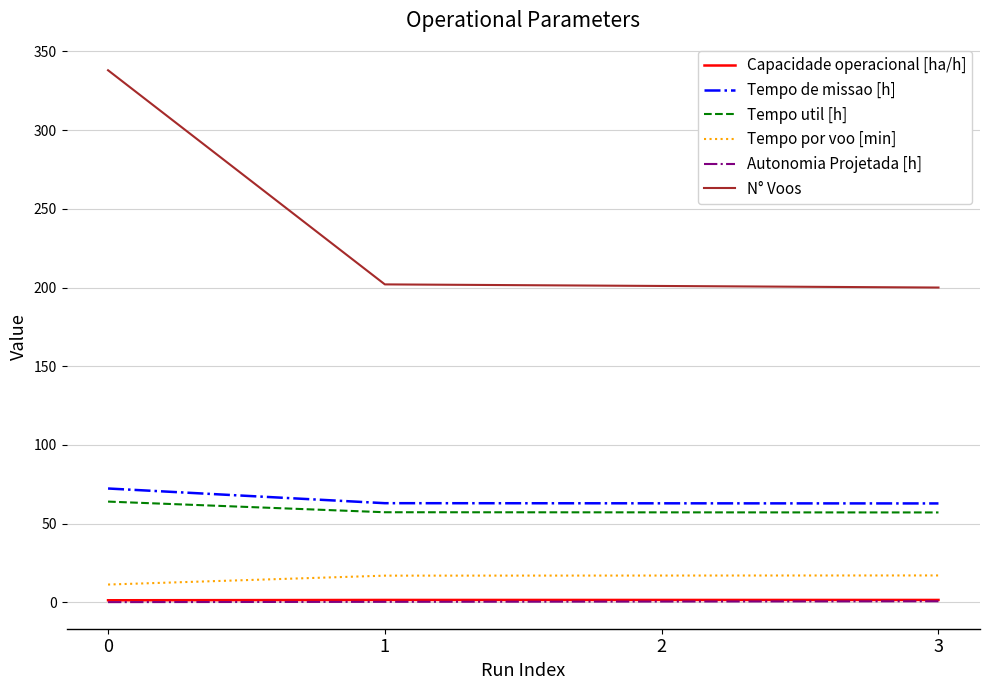

The Tempo de missao [h] series shows 62.9 at 3. True or false?

True